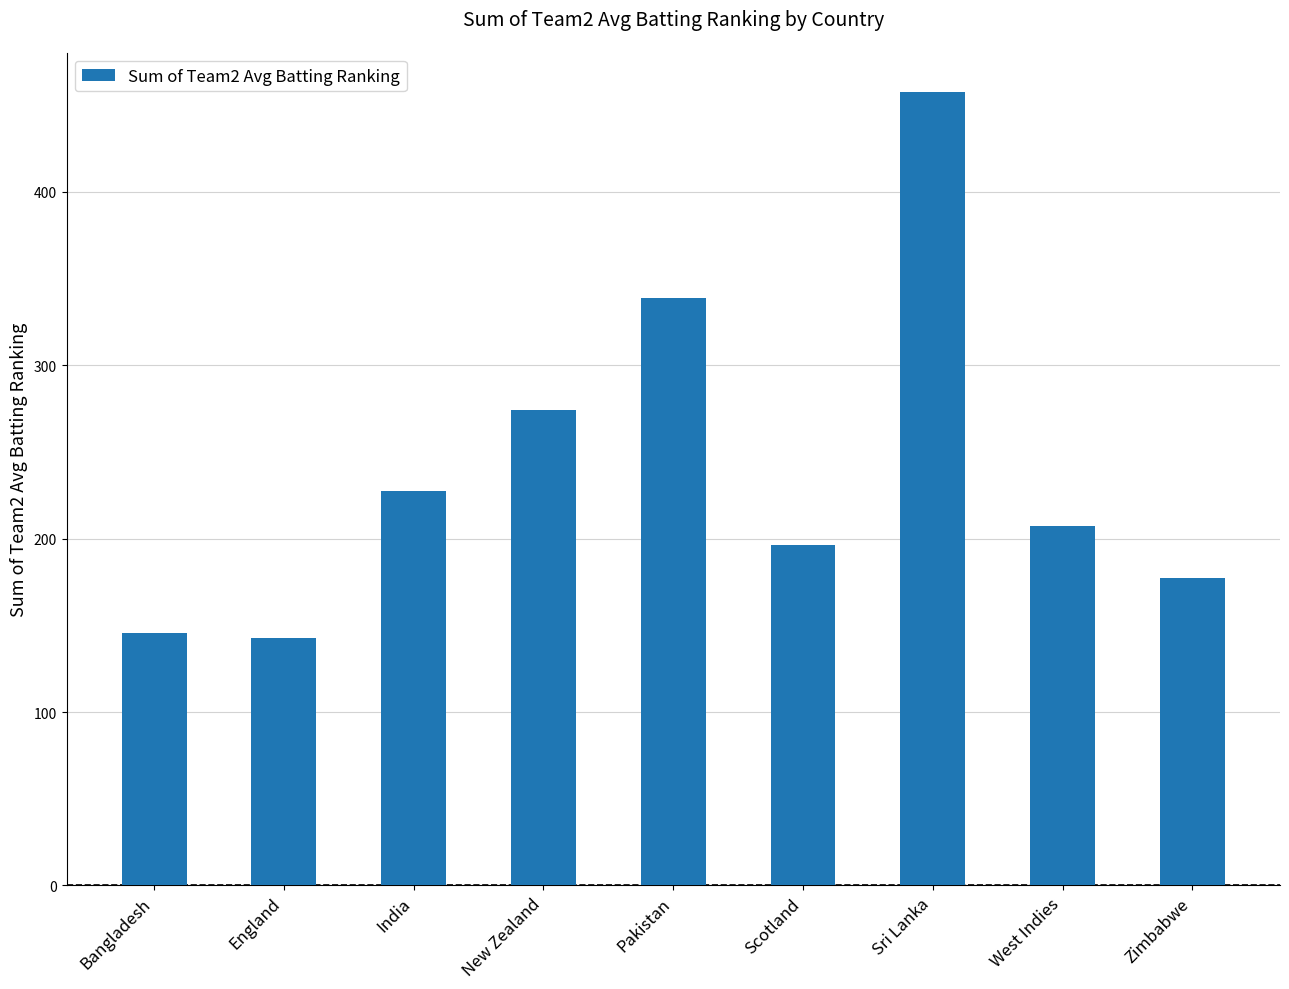

What is the sum of all values?

2166.9